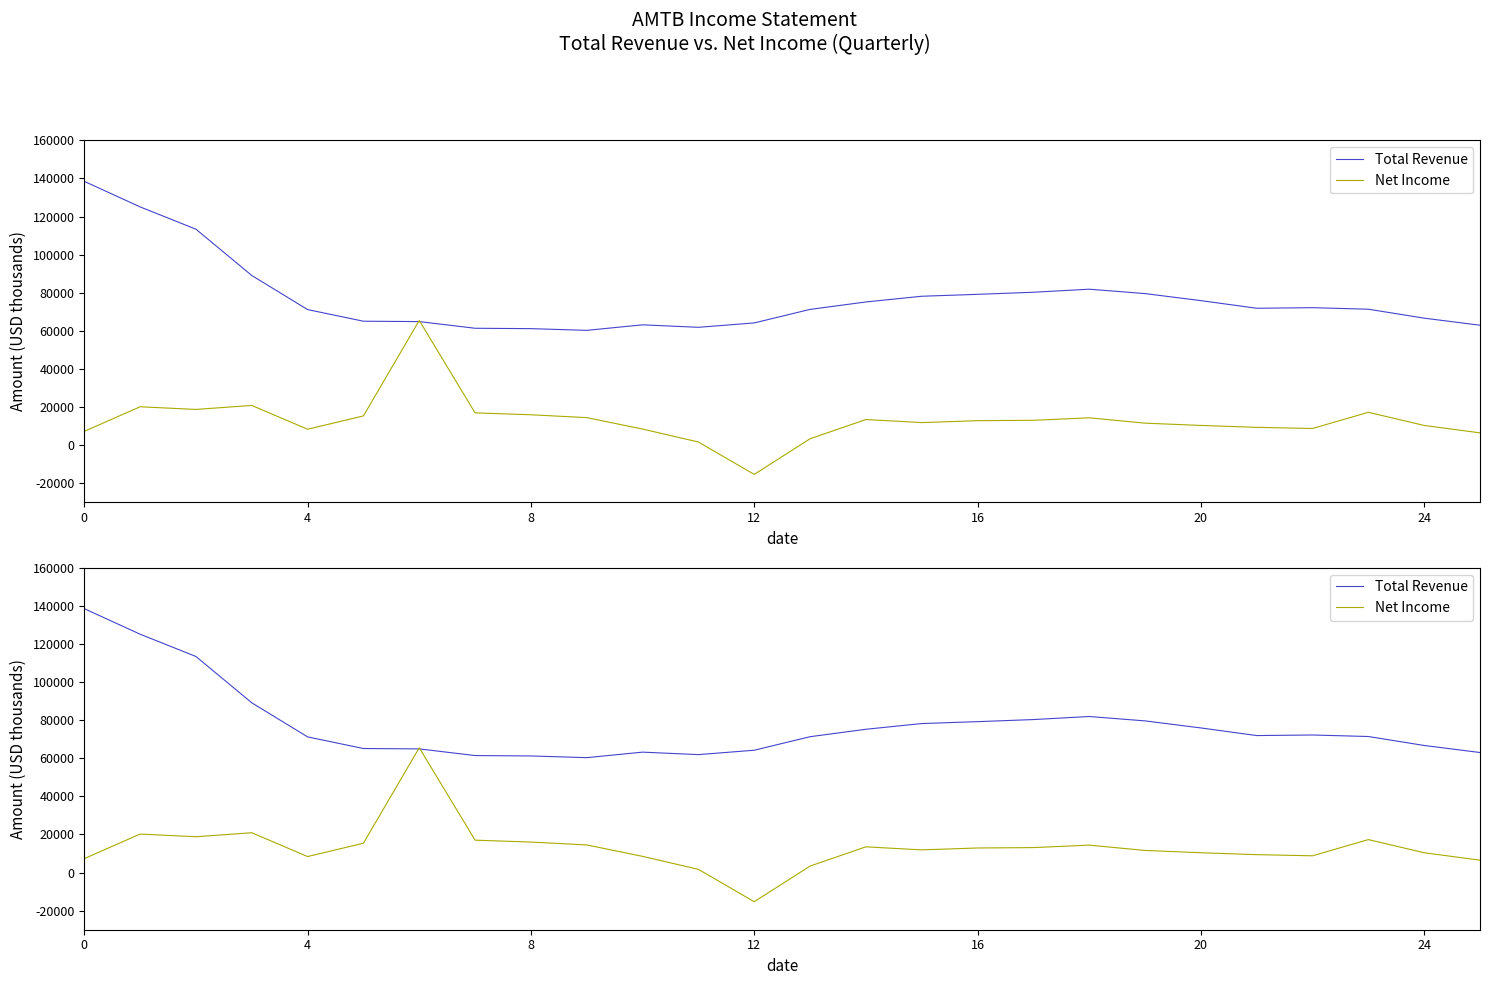

Which series changed the most between 7 and 8?

Net Income